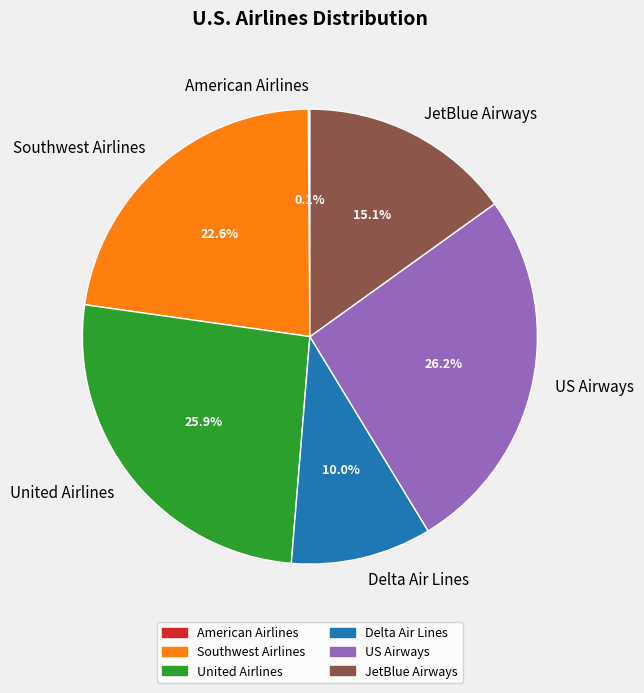

The United Airlines slice represents 17% of the pie. True or false?

False